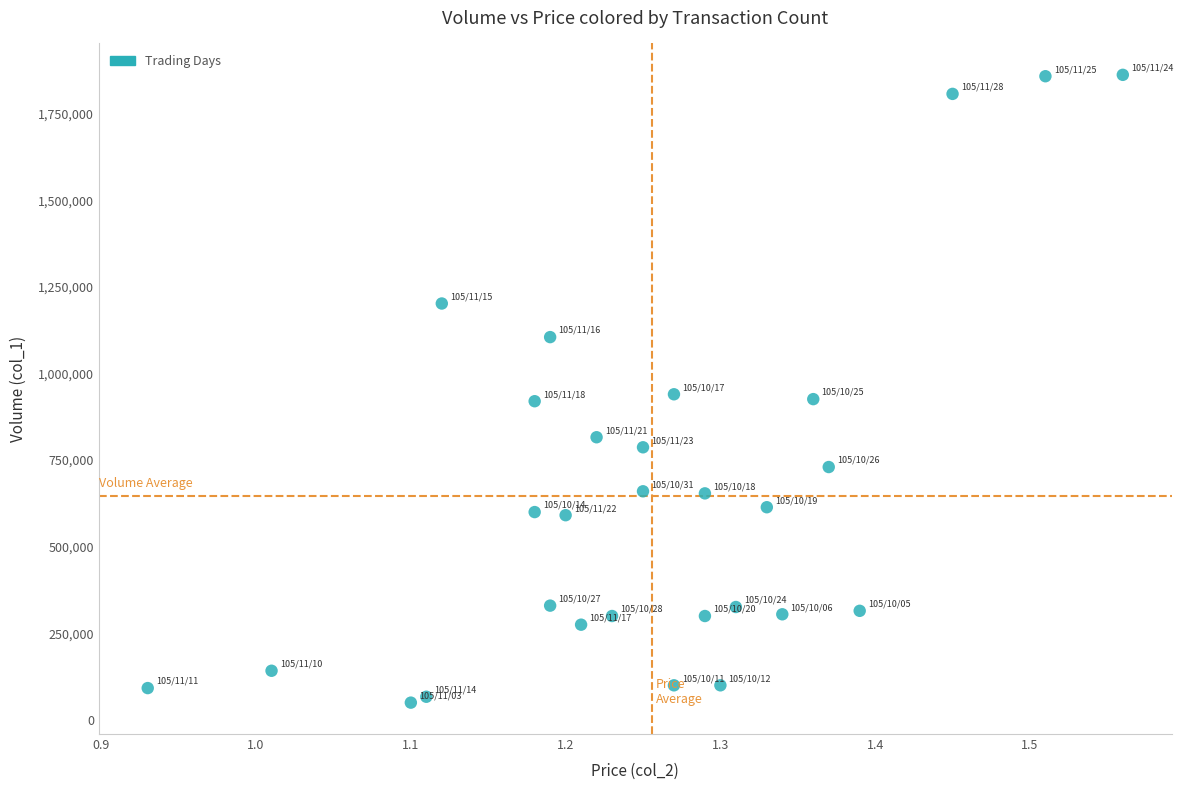

What is the range of Y values (max minus min)?

1812000